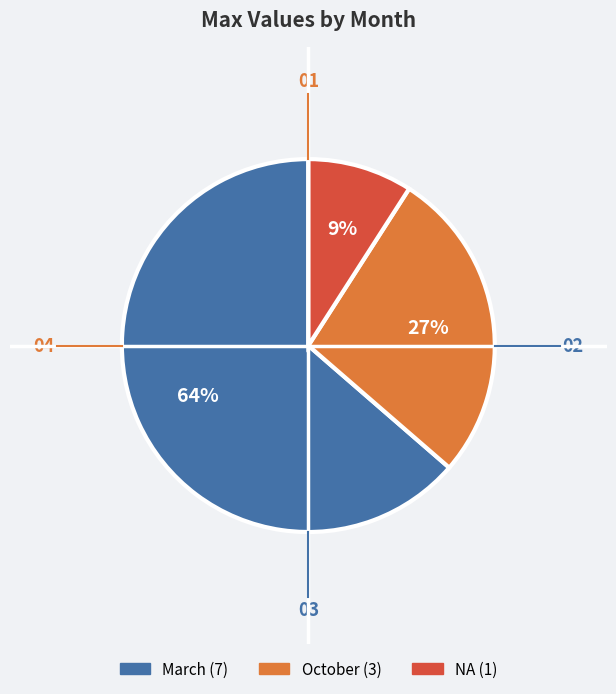

To the nearest percent, what is the difference between the largest and smallest slice percentages?

55%